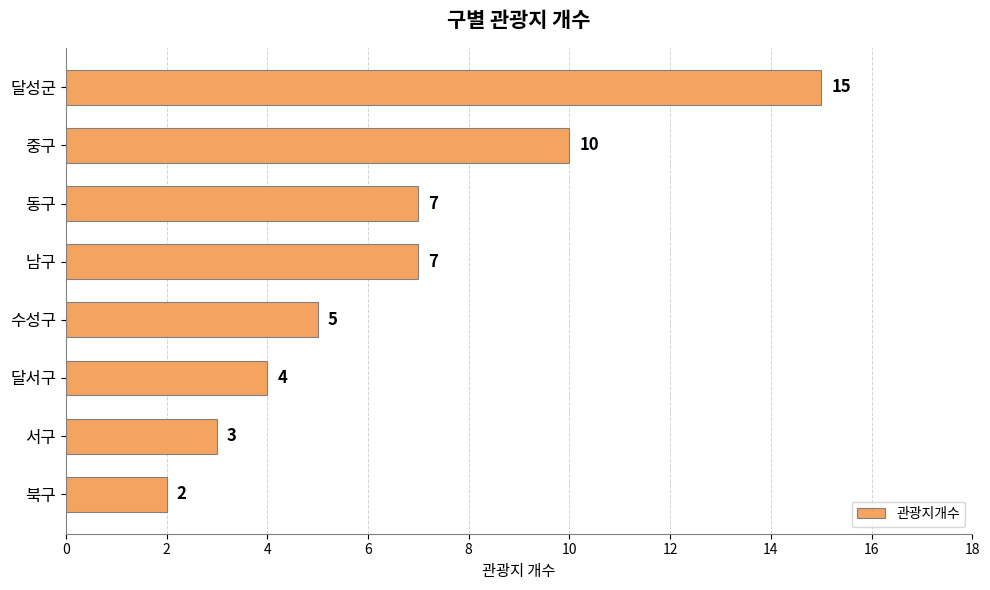

What is the change in value from 남구 to 북구?

-5